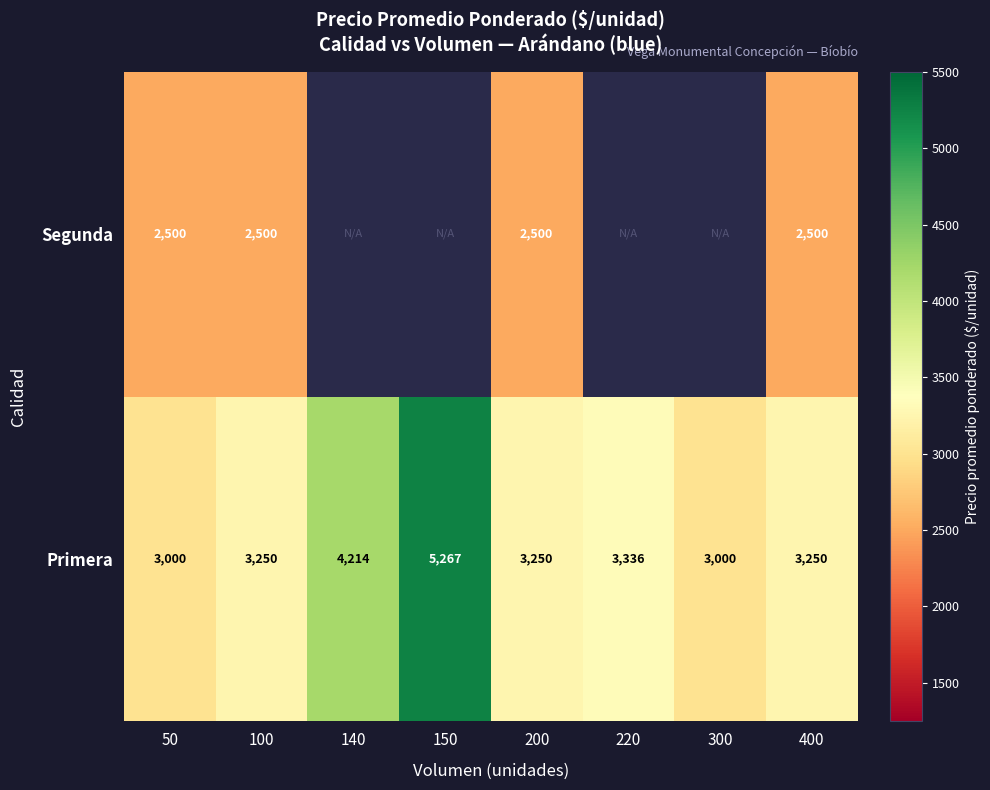

Rank the series at 100 from lowest to highest value.

Segunda, Primera